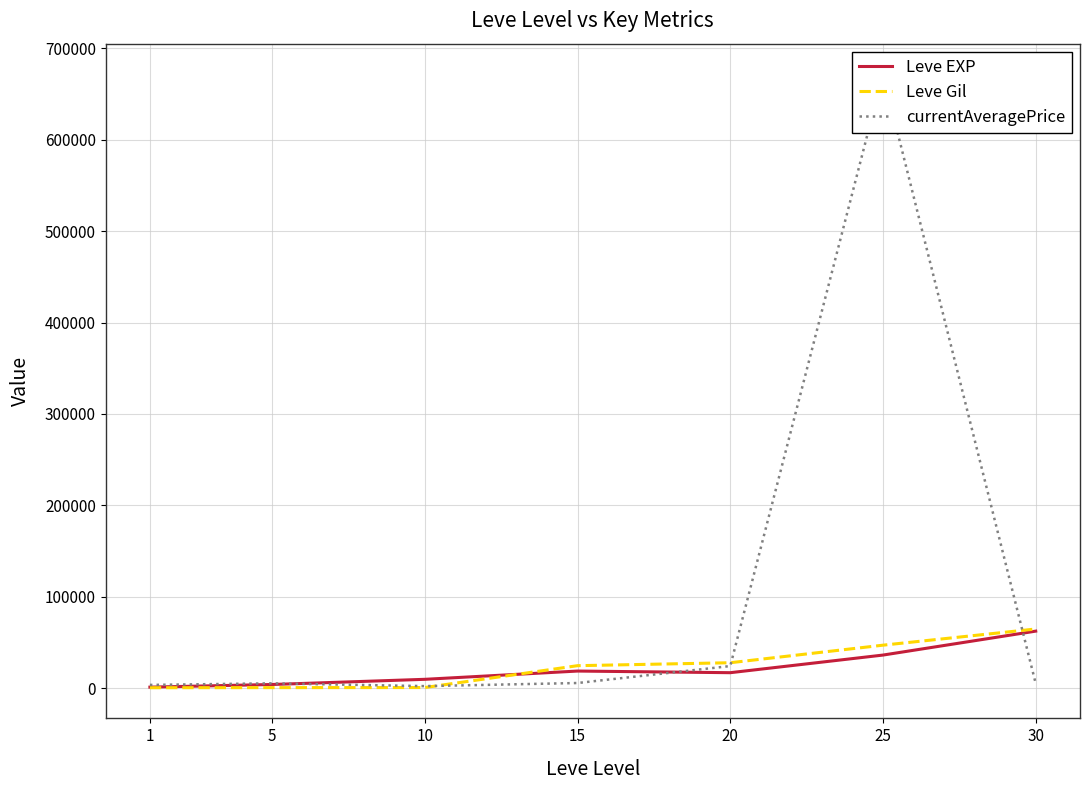

What is the difference between the Leve EXP values at 5 and 20?

12900